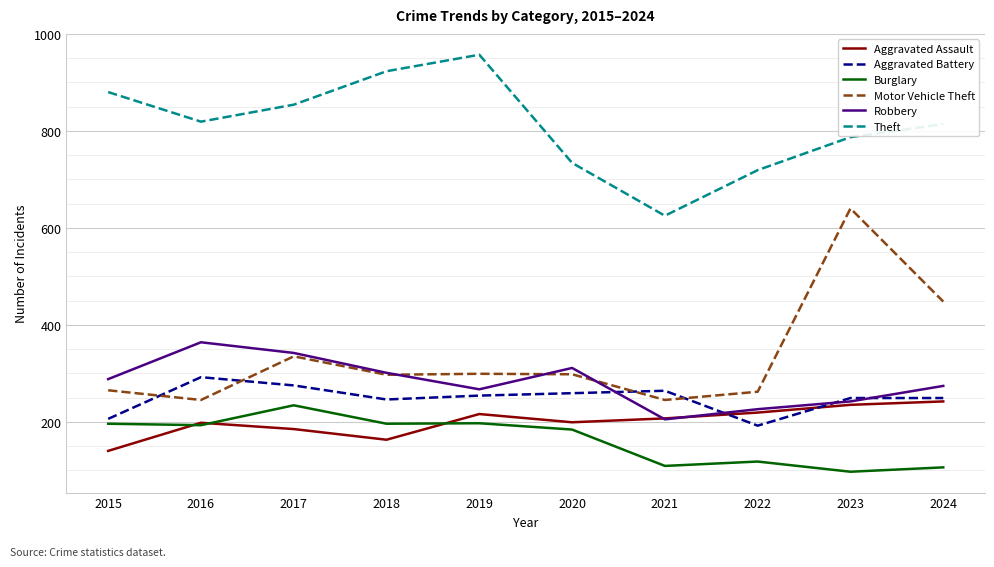

What is the approximate value of Robbery at 2015?

288